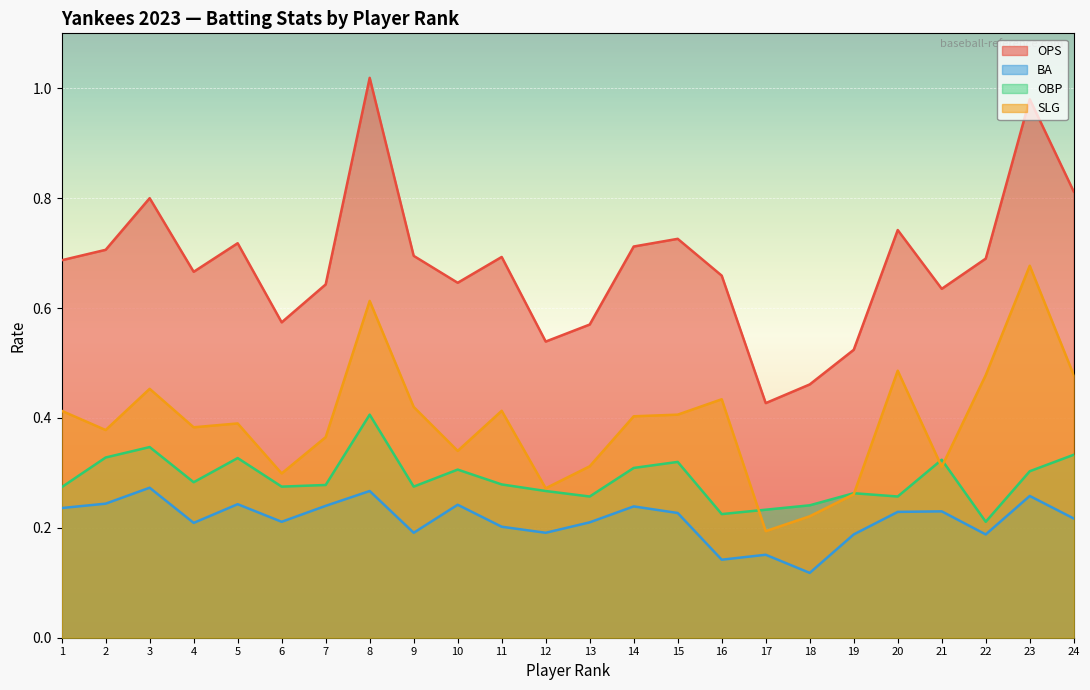

What is the difference between the maximum and minimum values in the OBP series?

0.2